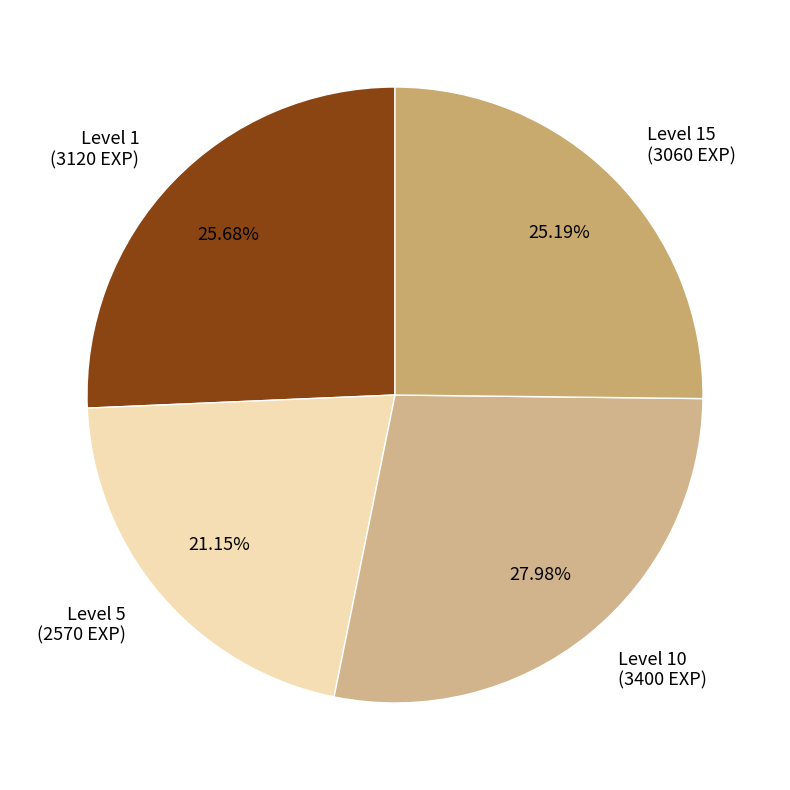

Between Level 10 (3400 EXP) and Level 5 (2570 EXP), which is larger?

Level 10 (3400 EXP)